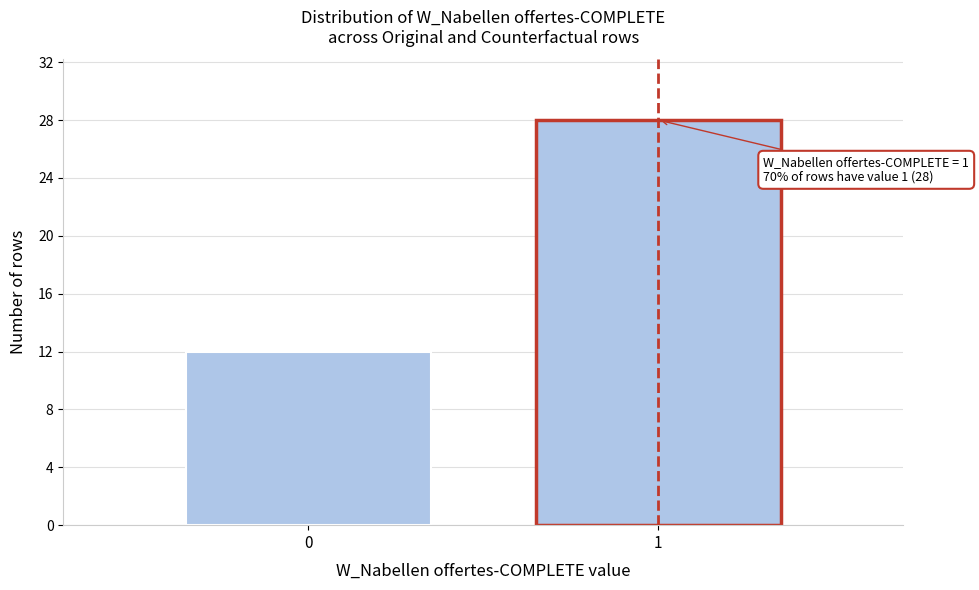

Reading left to right, transcribe all the data shown in this chart.

0=12	1=28